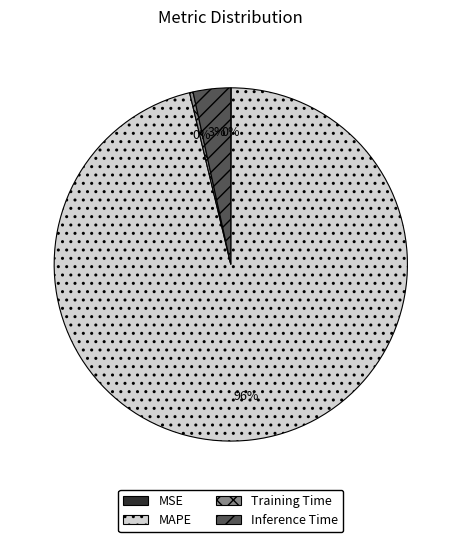

True or false: Training Time accounts for 0% of the total.

True